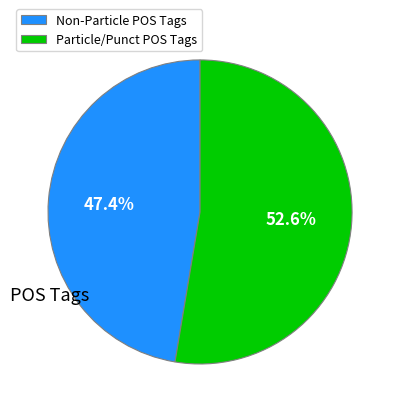

How many slices are in this pie chart?

2